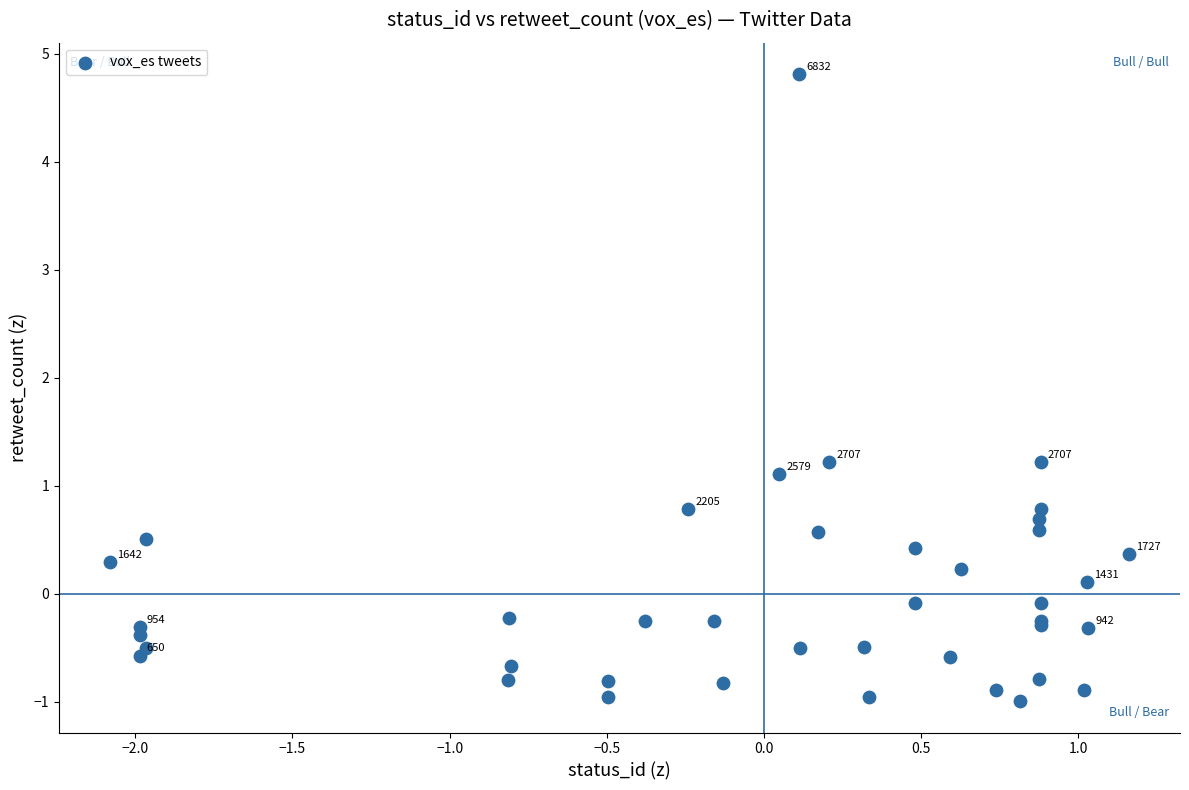

What Y value in the scatter plot is closest to 1?

1.1